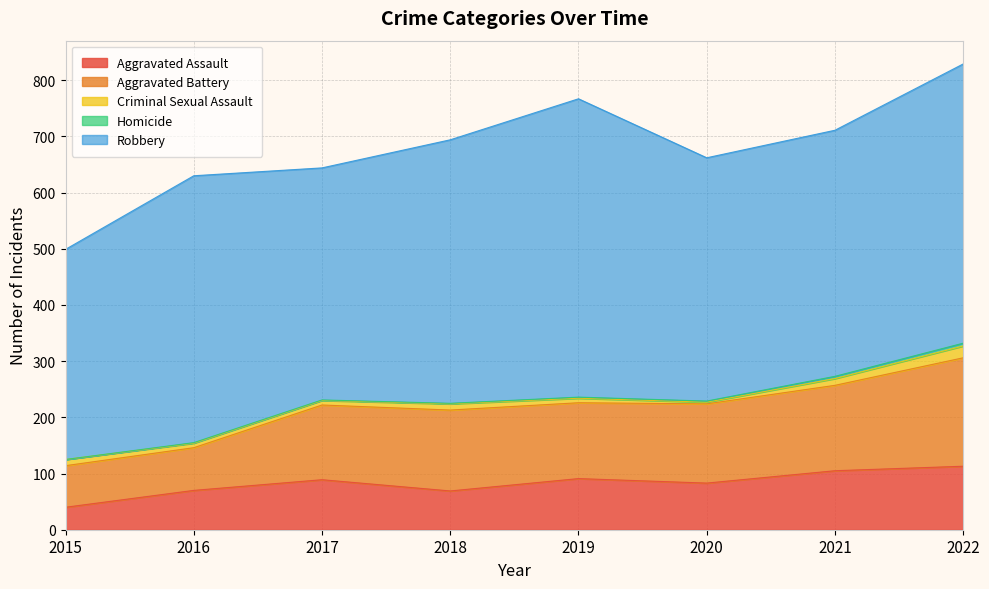

What is the difference between the highest and lowest values at 2022?

492